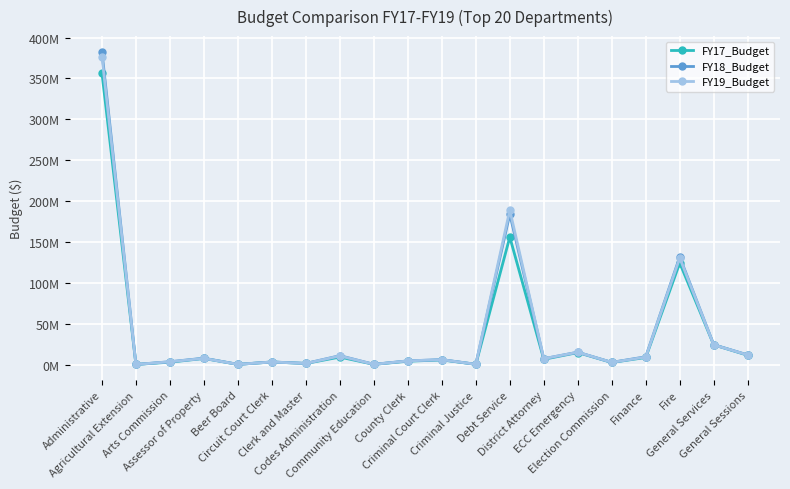

True or false: FY19_Budget has more than 1 points higher than both neighbors.

True